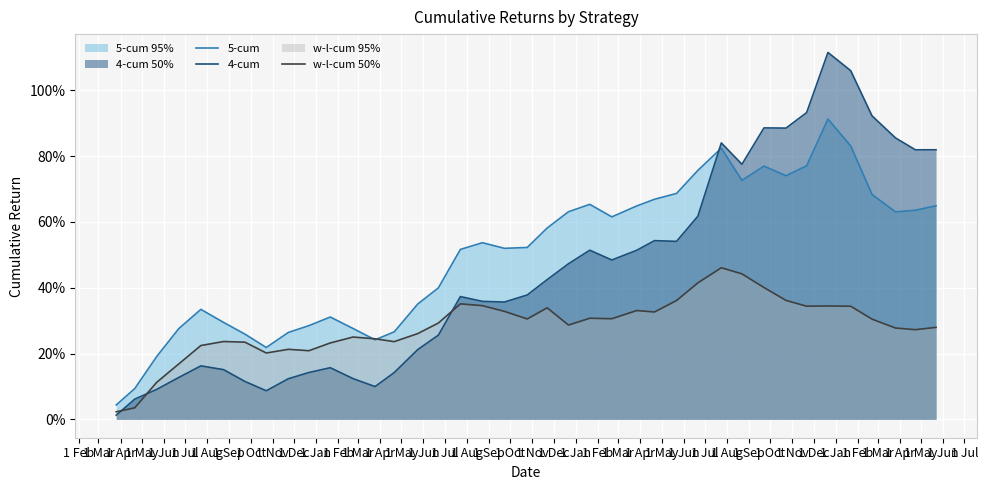

List the series in order of their peak value, highest first.

4-cum, 5-cum, w-l-cum 50%